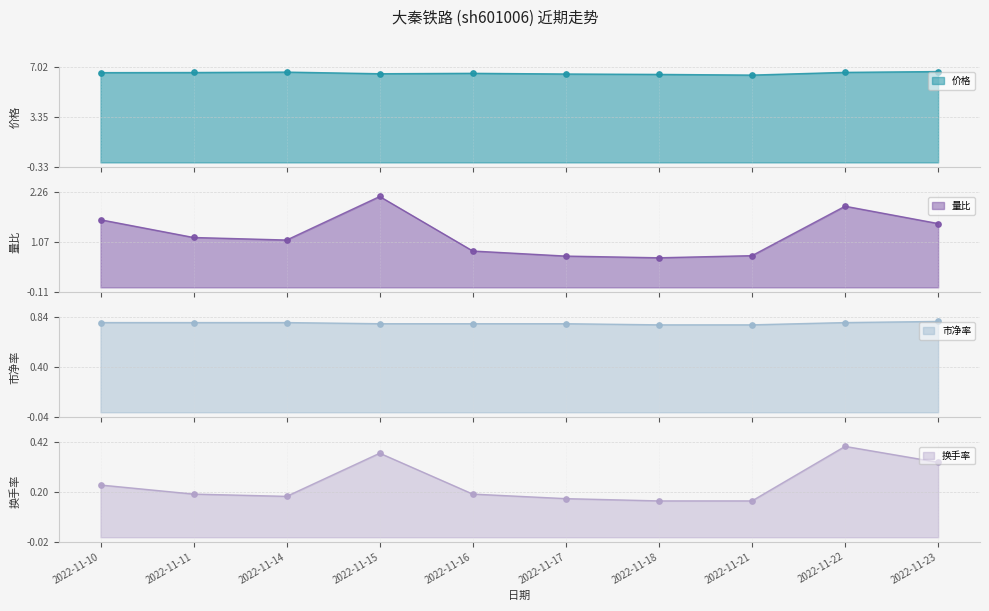

Which series contains the lowest Y value?

换手率